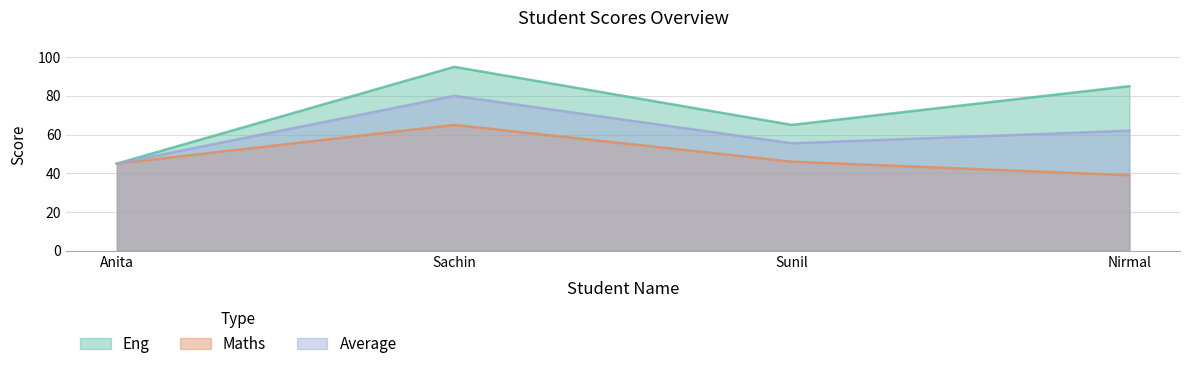

The value of Maths at Sunil is 46.0. True or false?

True